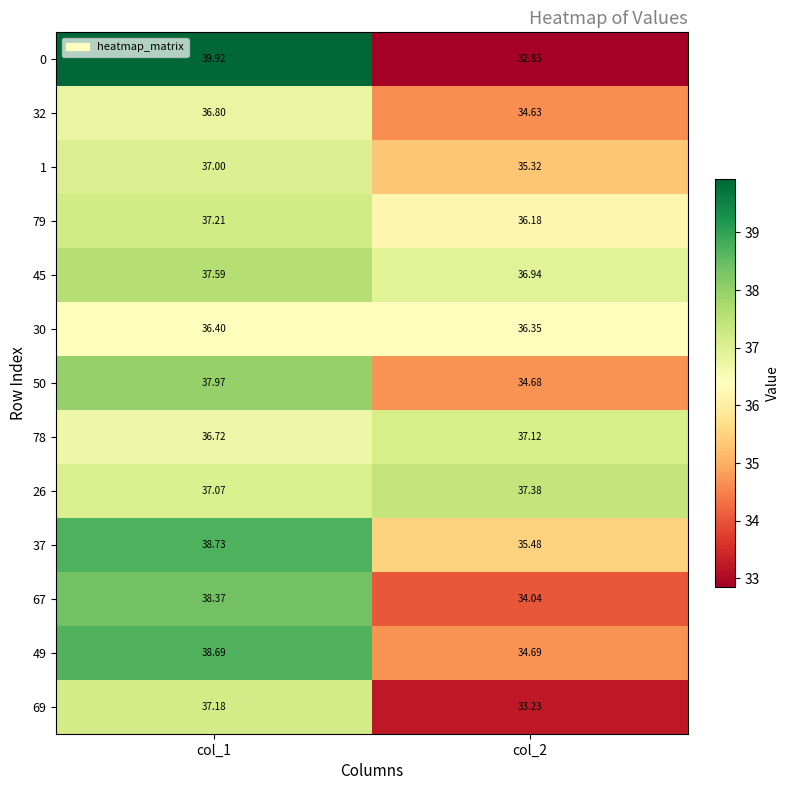

How many data points does each series have?

2